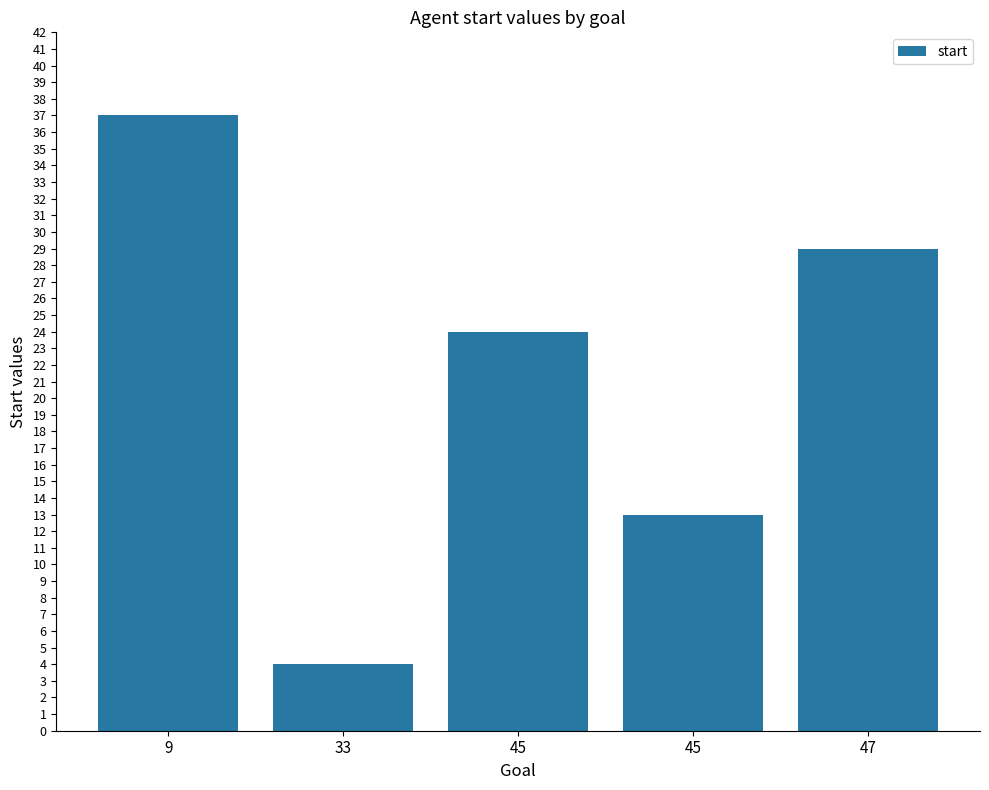

Reading right to left, what are all the values shown in this chart?

29	13	24	4	37